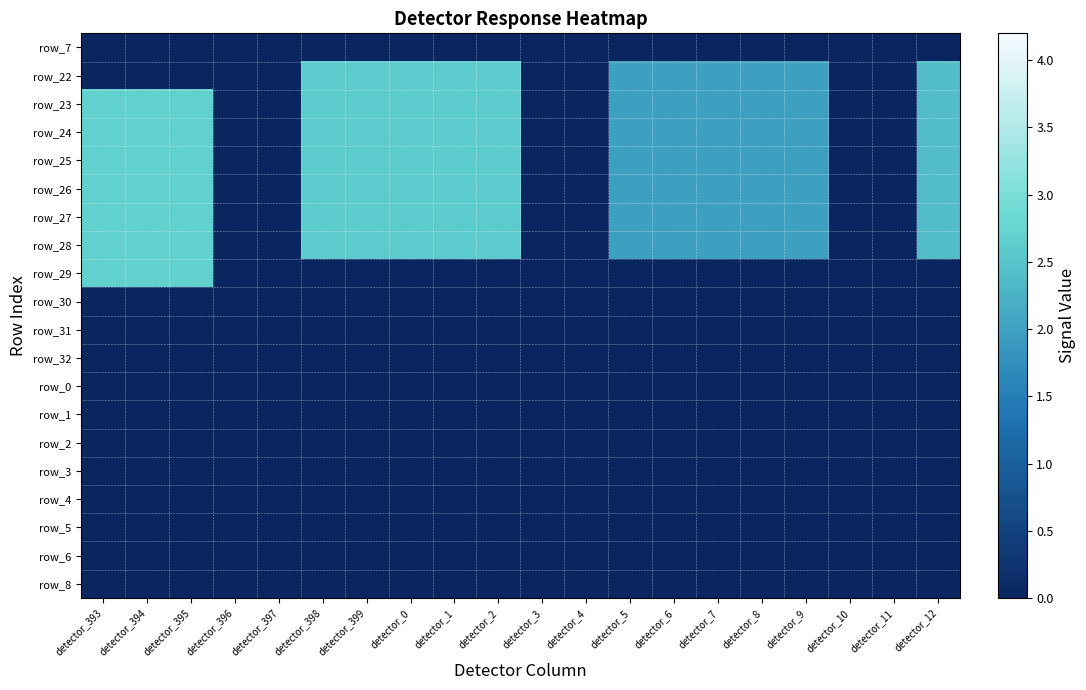

Is it true that row_7 equals 0.0 at detector_11?

True